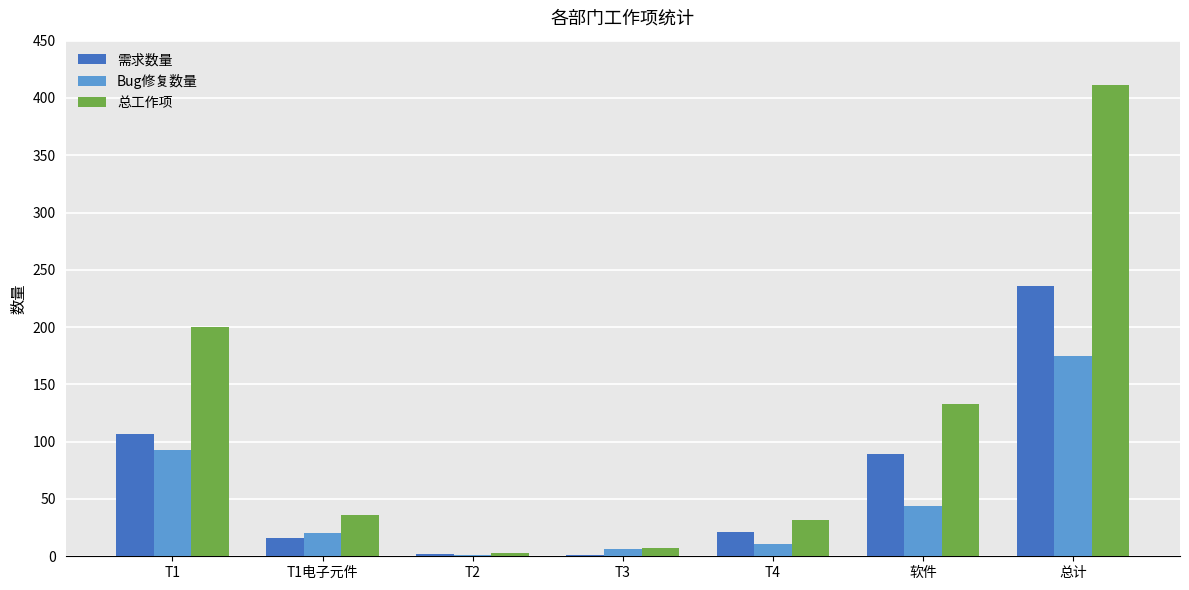

The value of Bug修复数量 at 总计 is 303. True or false?

False